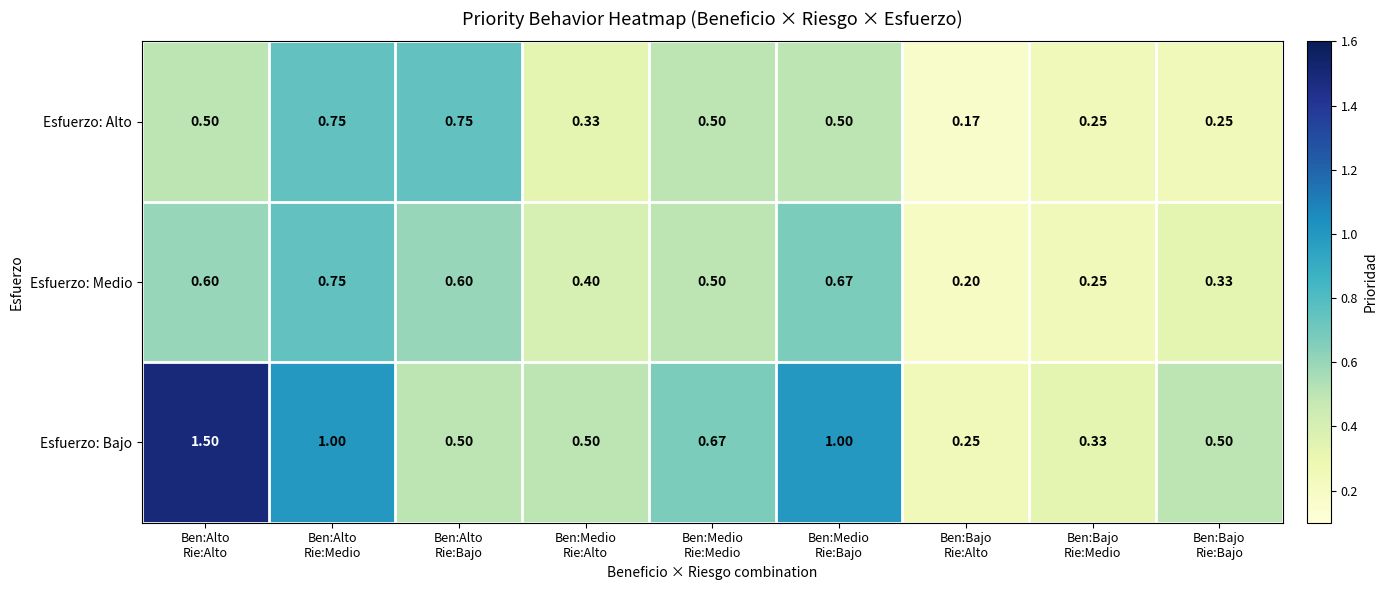

Which series has the largest total across all categories?

Esfuerzo: Bajo